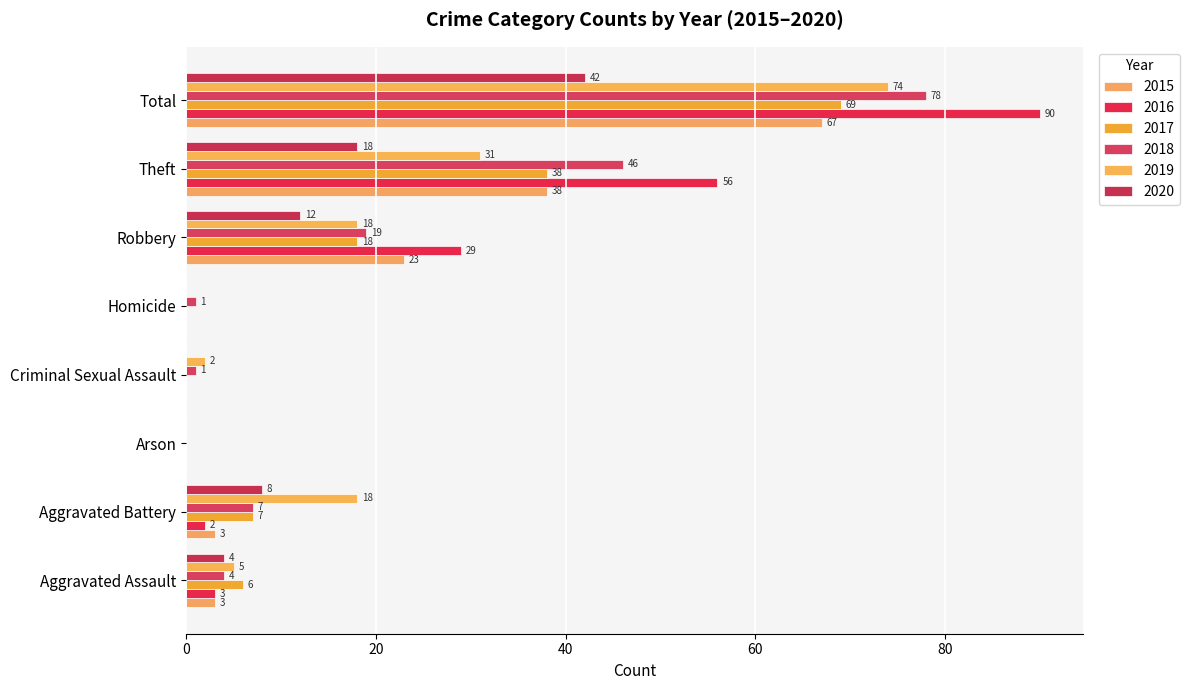

Where is 2017 nearest to the value 34?

Theft